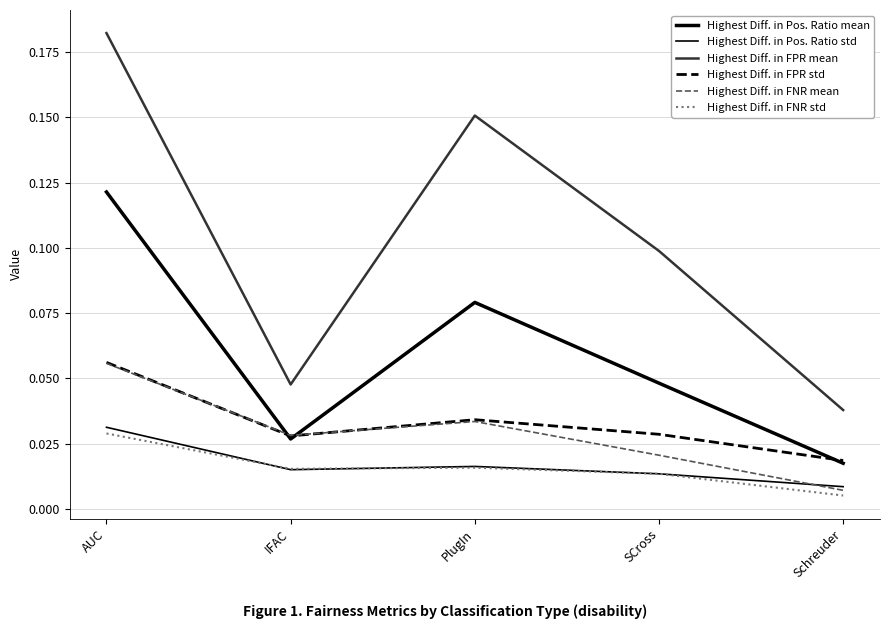

How many distinct data groups are displayed?

6